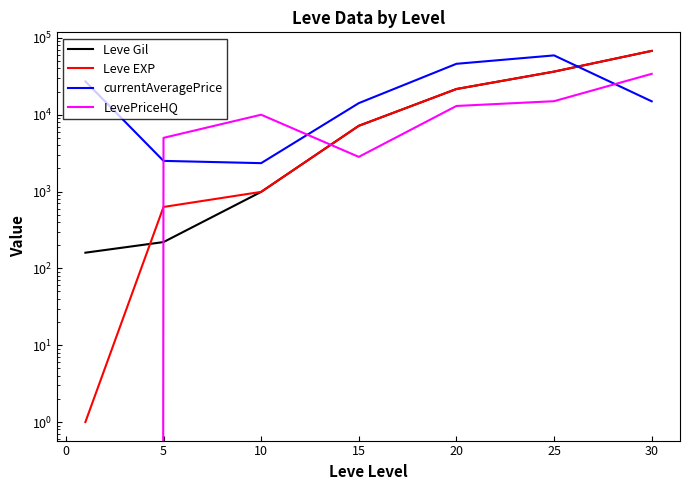

After their last crossing, which series has the higher values: currentAveragePrice or Leve EXP?

Leve EXP